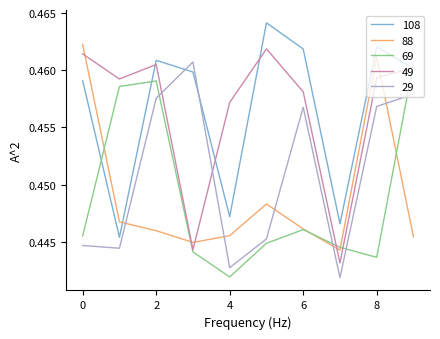

How many interior local peaks does the 49 series have?

2